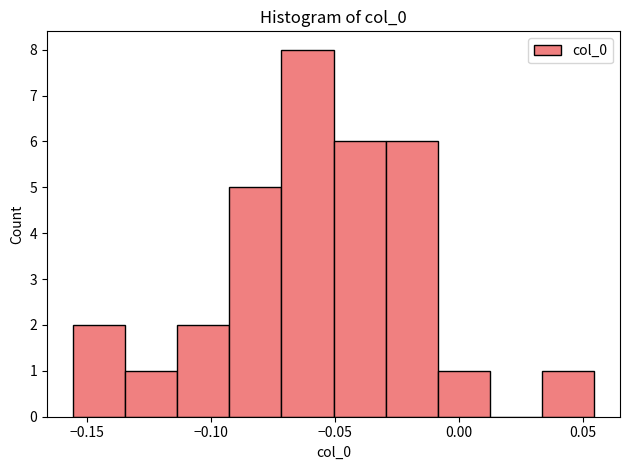

Reading left to right, list every bar in this chart as the range it spans on the x-axis followed by its height. Neither the bar edges nor the heights are printed on the chart, so give them approximately, as read against the axes.

-0.155 to -0.135: 2
-0.135 to -0.115: 1
-0.115 to -0.090: 2
-0.090 to -0.070: 5
-0.070 to -0.050: 8
-0.050 to -0.030: 6
-0.030 to -0.010: 6
-0.010 to 0.010: 1
0.010 to 0.035: 0
0.035 to 0.055: 1